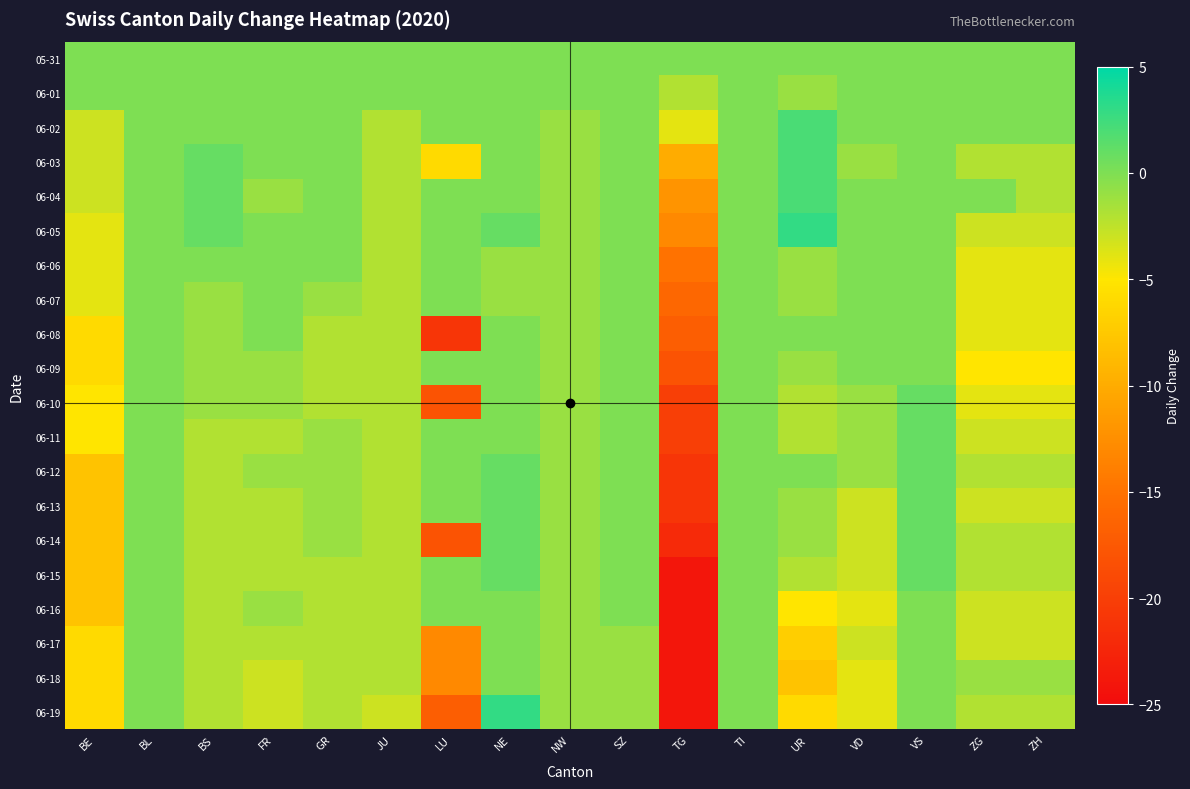

Rank the series by their maximum value, from highest to lowest.

06-05, 06-19, 06-02, 06-03, 06-04, 06-10, 06-11, 06-12, 06-13, 06-14, 06-15, 05-31, 06-01, 06-06, 06-07, 06-08, 06-09, 06-16, 06-17, 06-18